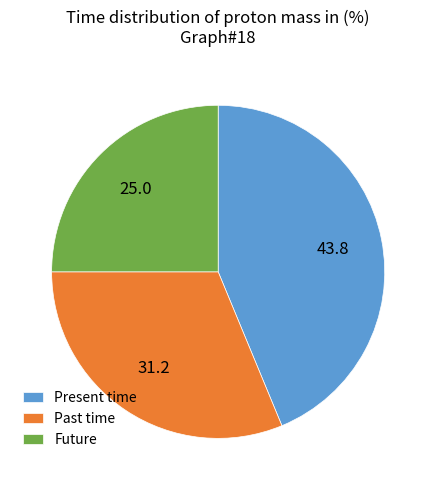

How many segments does this pie chart have?

3